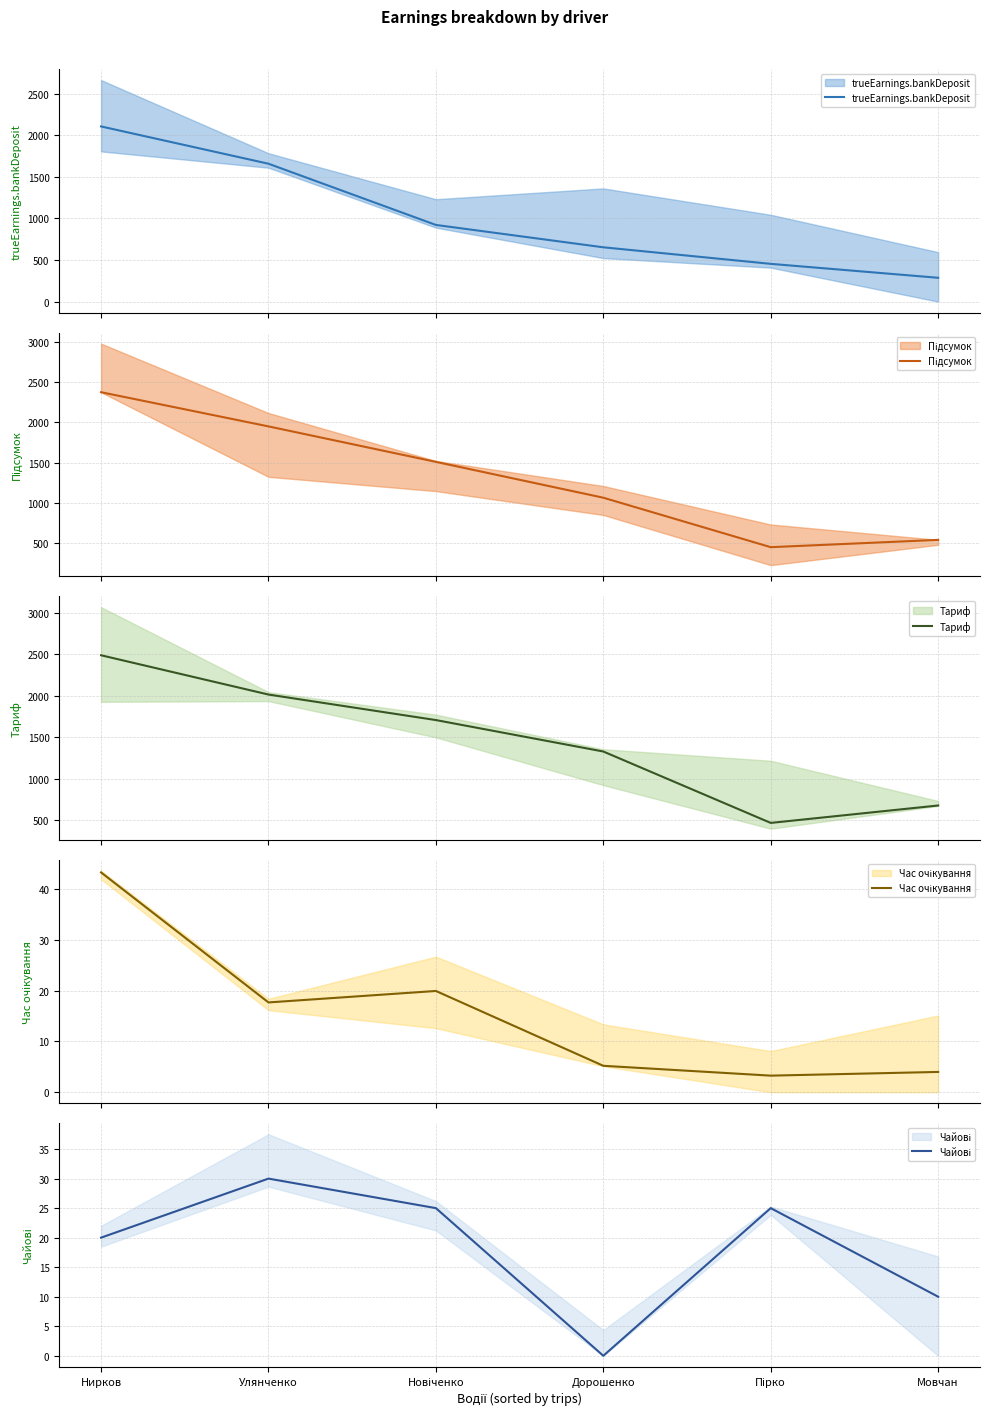

What is the label of the 1st point from the right?

Мовчан